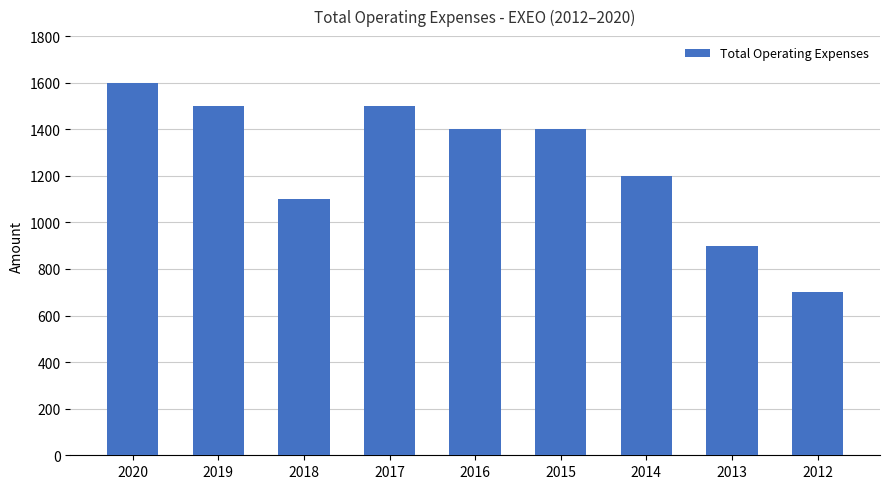

Reading left to right, list all the values displayed in this chart.

1600	1500	1100	1500	1400	1400	1200	900	700